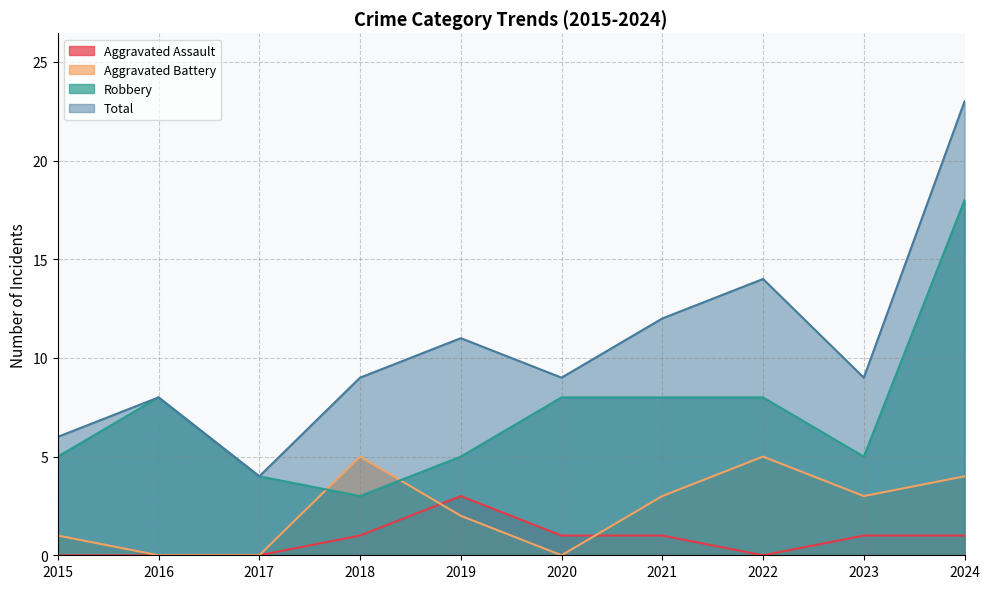

Is the value of Aggravated Battery at 2017 greater than the value of Robbery at 2015?

No